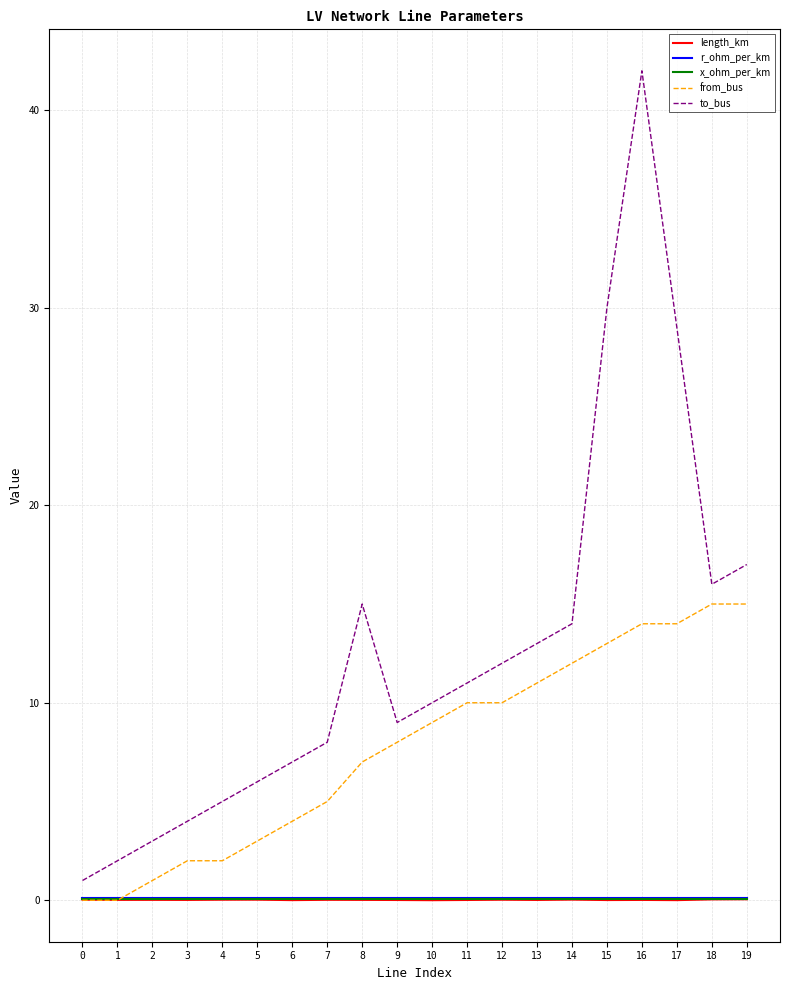

True or false: length_km has more than 0 interior local peaks.

True